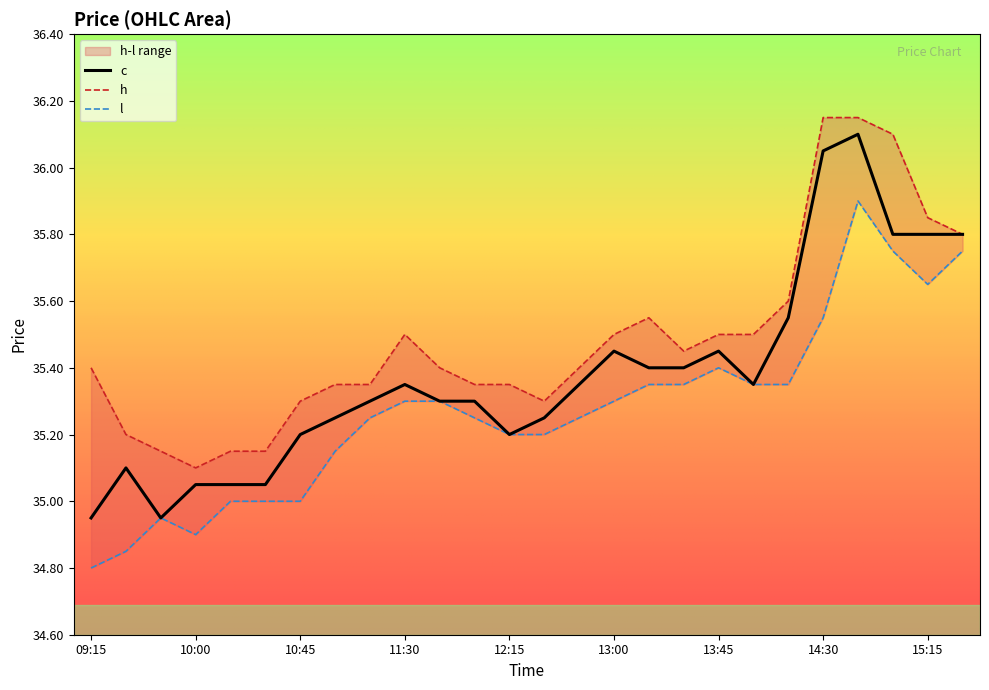

The l series shows 53.2 at 13:30. True or false?

False